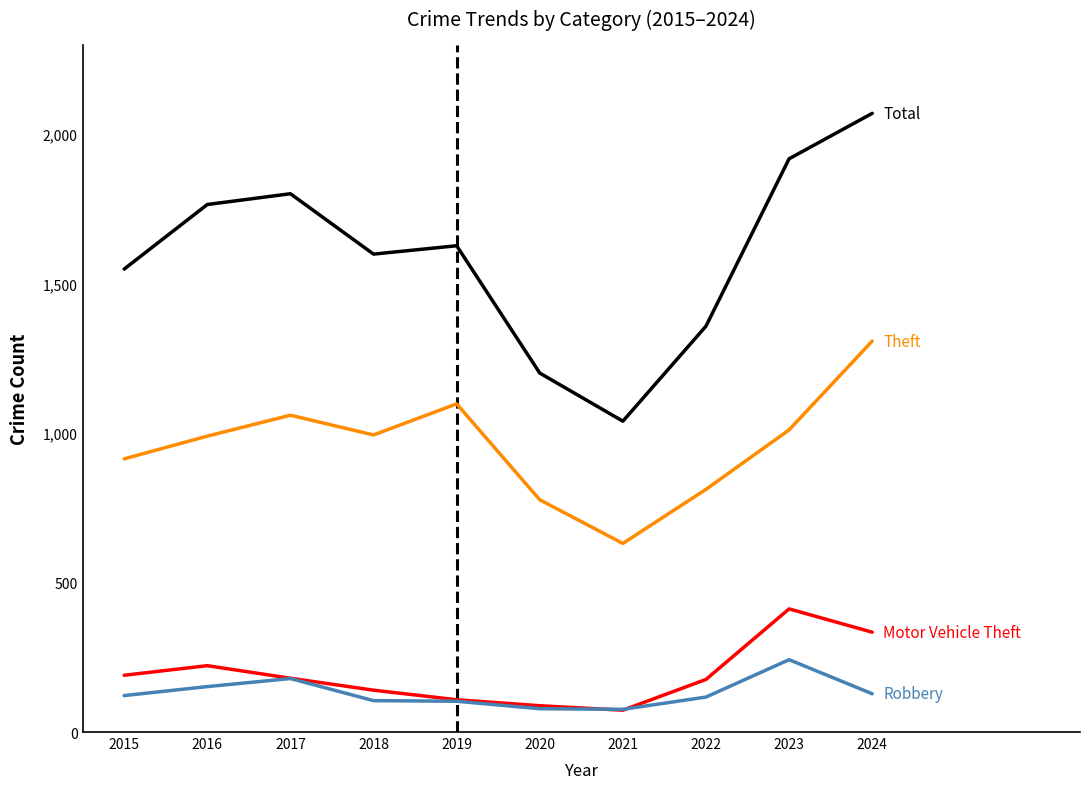

What is the smallest value displayed?

73